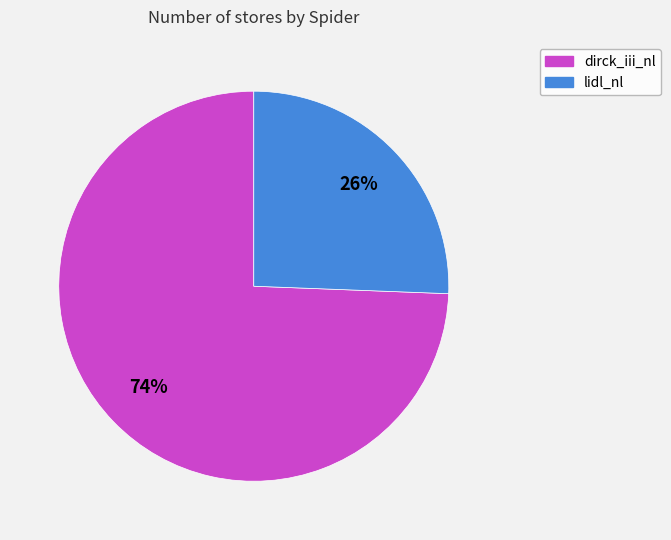

What is the majority slice?

dirck_iii_nl